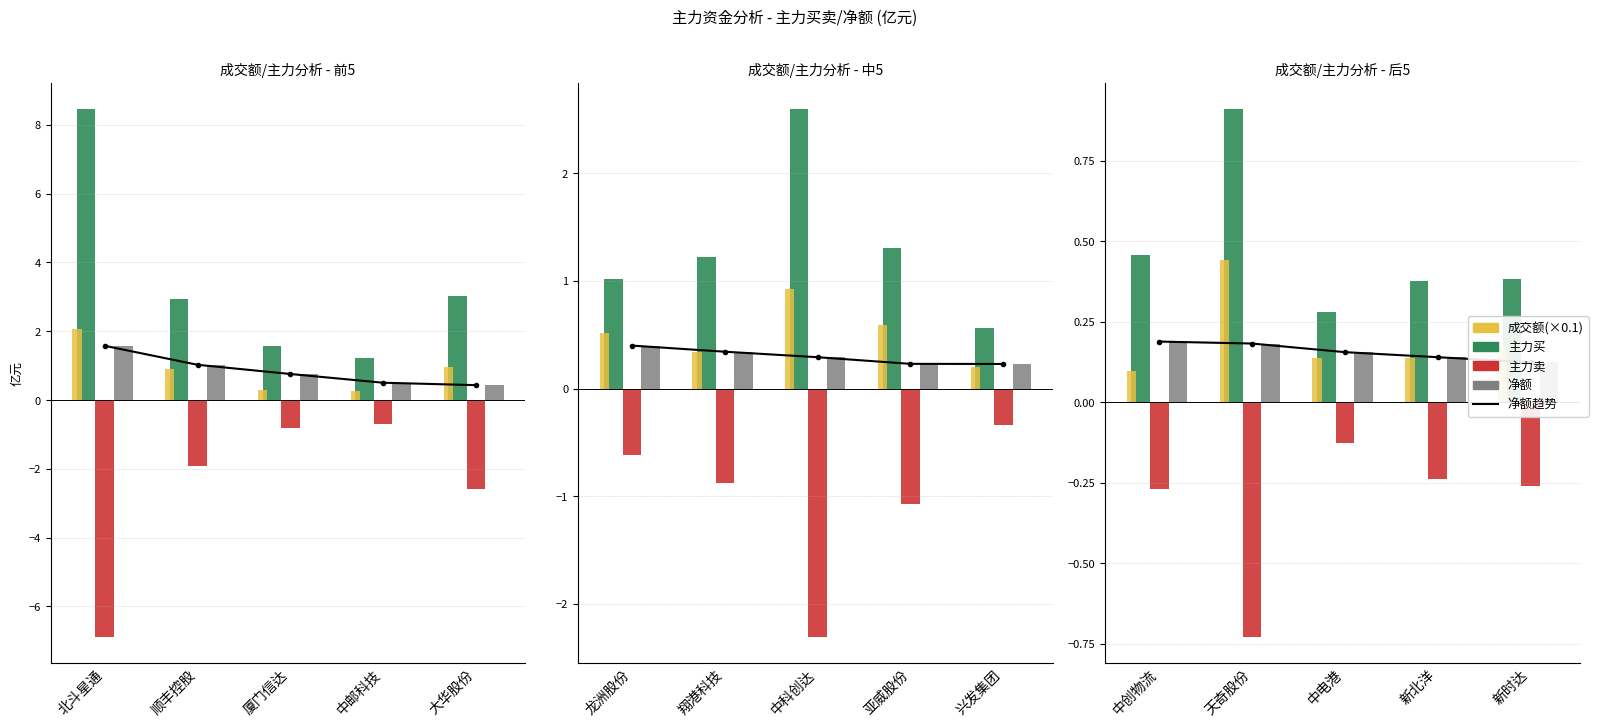

What is the value of the 主力买 bar at the 2nd from the left?

2.9